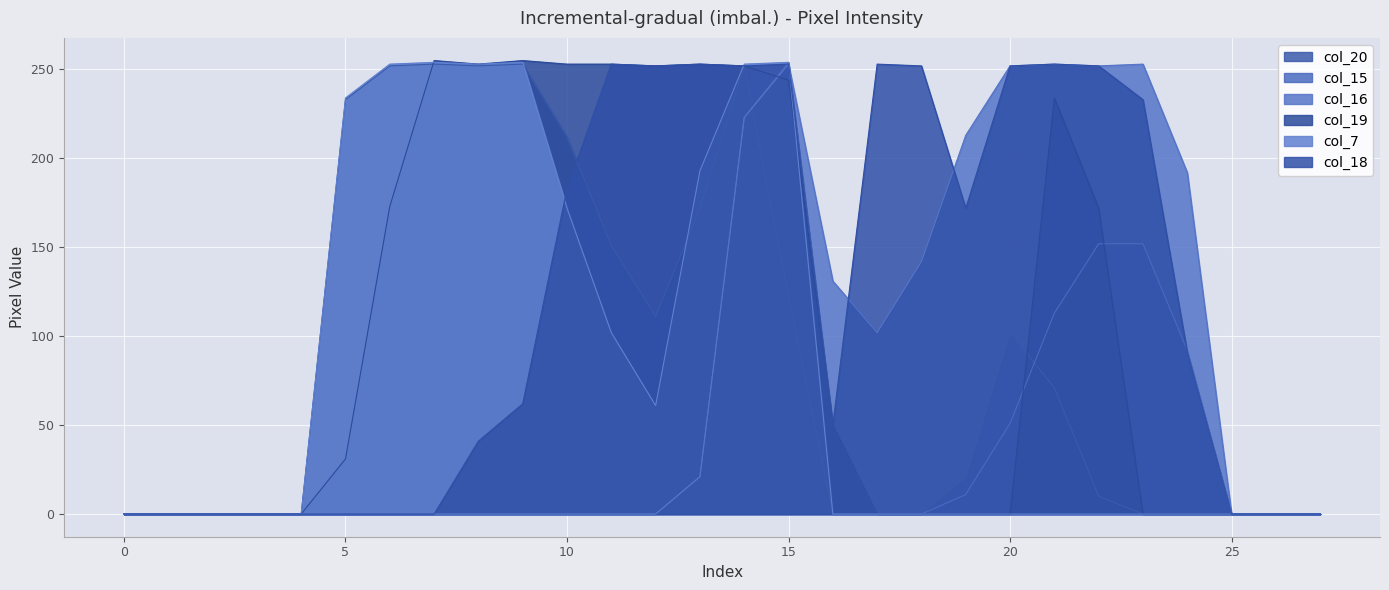

What is the maximum value shown in the chart?

255